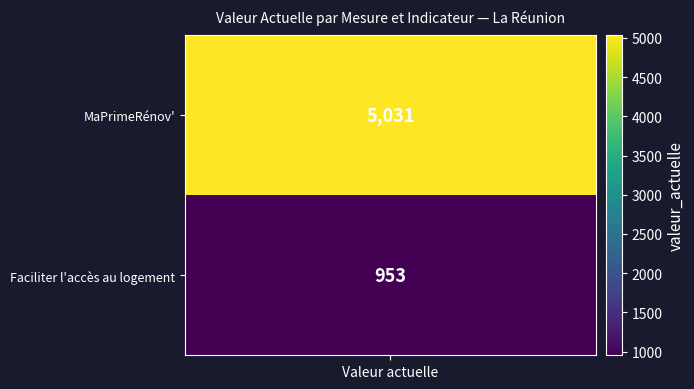

Reading right to left, list all the values displayed in this chart.

MaPrimeRénov': 0	5031
Faciliter l'accès au logement: 0	953